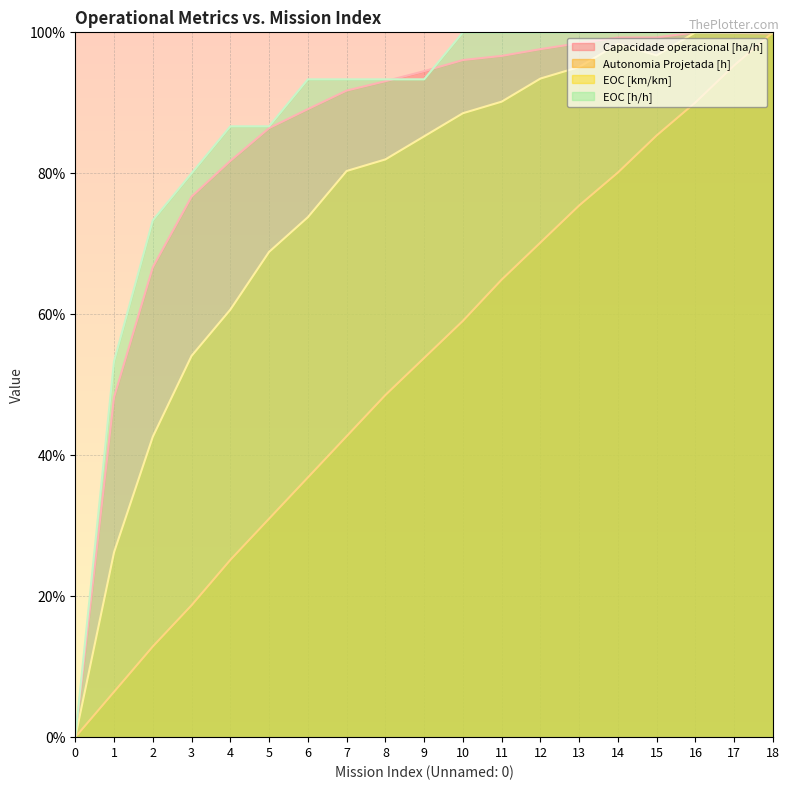

True or false: Capacidade operacional [ha/h] has more than 2 points higher than both neighbors.

False